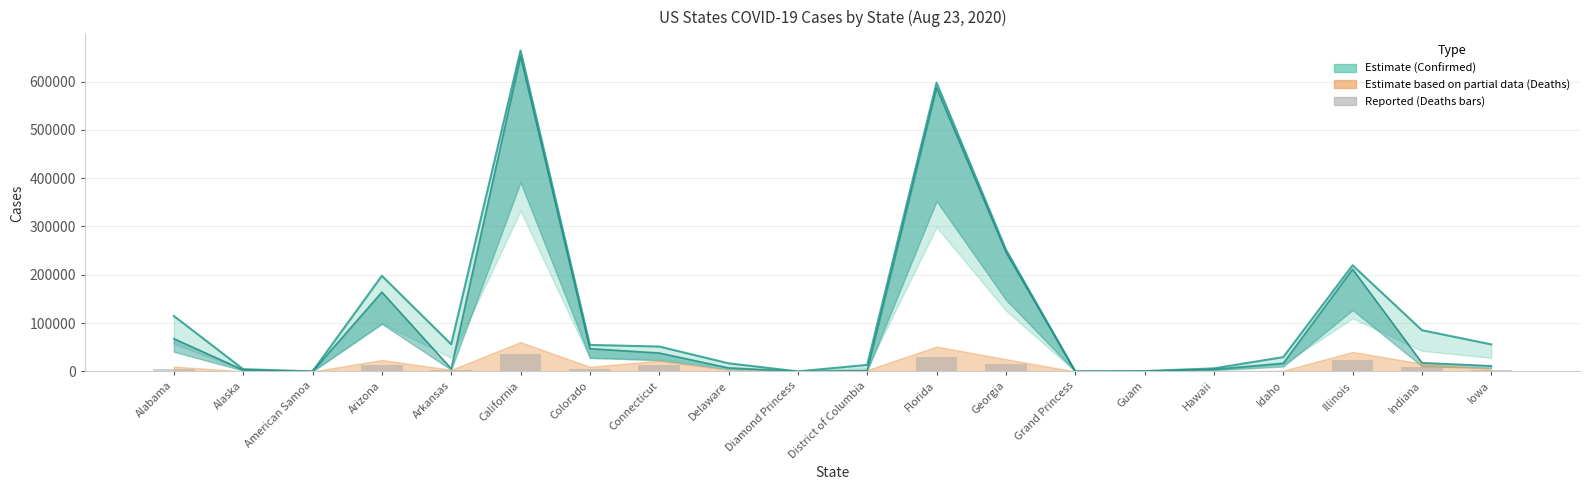

Between American Samoa and Georgia, which is larger?

Georgia